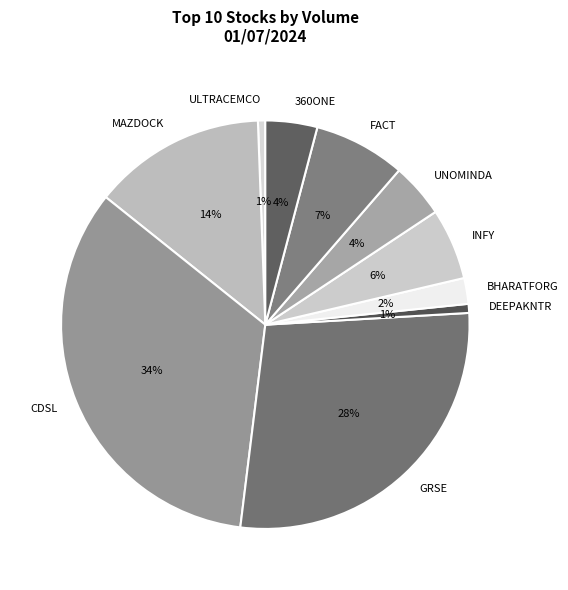

Which slice is the largest?

CDSL